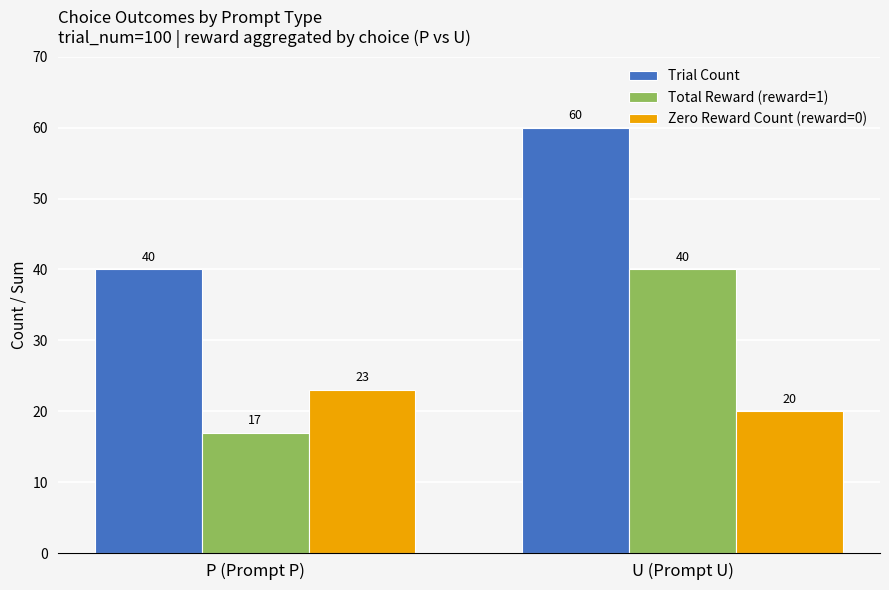

List the labels in order of Total Reward (reward=1) value, largest first.

U (Prompt U), P (Prompt P)